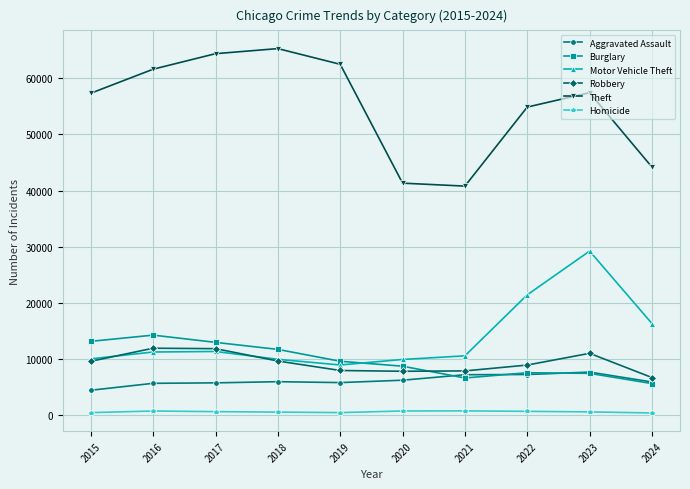

At which label does Motor Vehicle Theft reach its peak?

2023